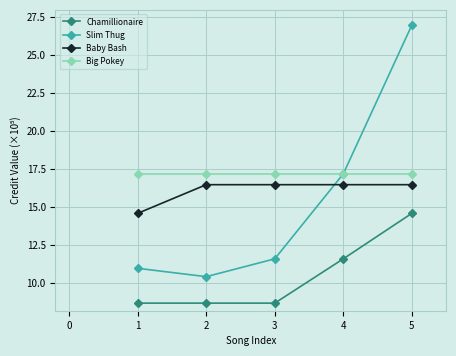

How many lines are shown in the chart?

4